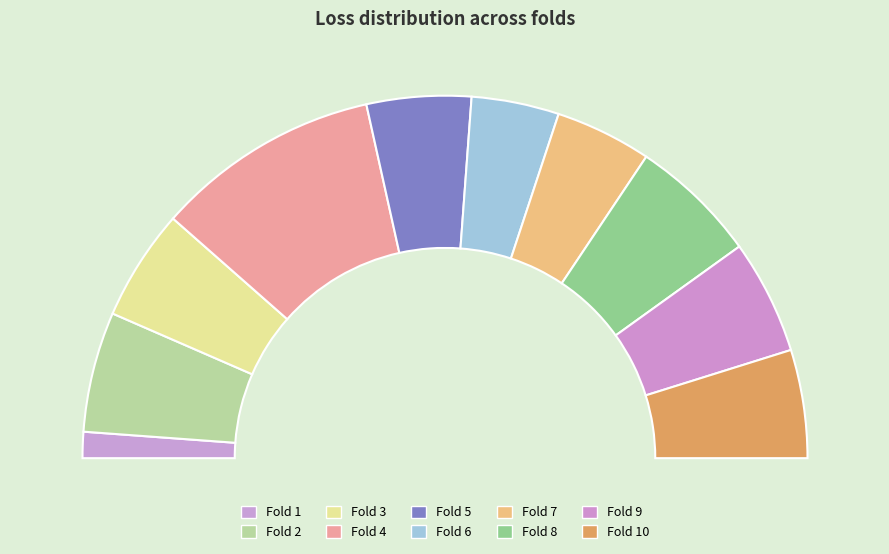

Which slice is the smallest?

1